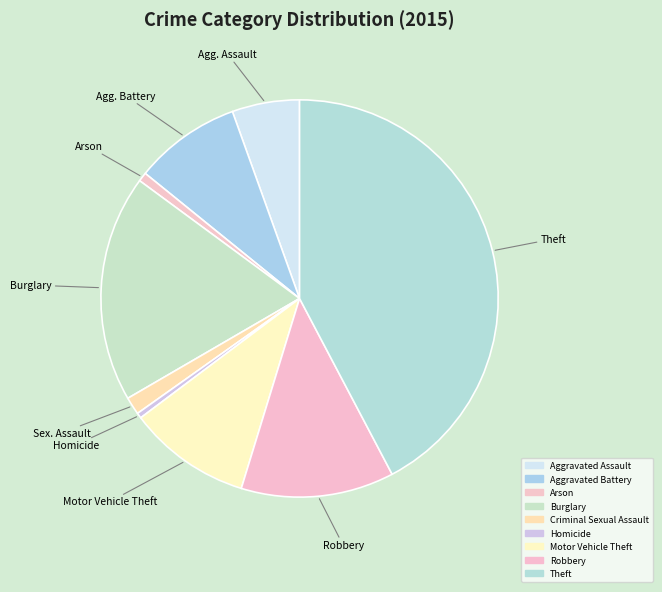

How many slices are in this pie chart?

9